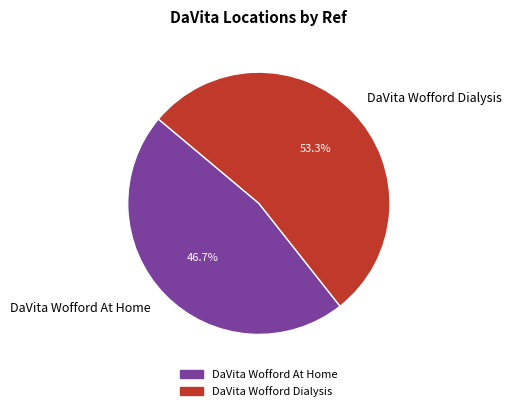

To the nearest percent, what is the combined percentage of DaVita Wofford Dialysis and DaVita Wofford At Home?

100%